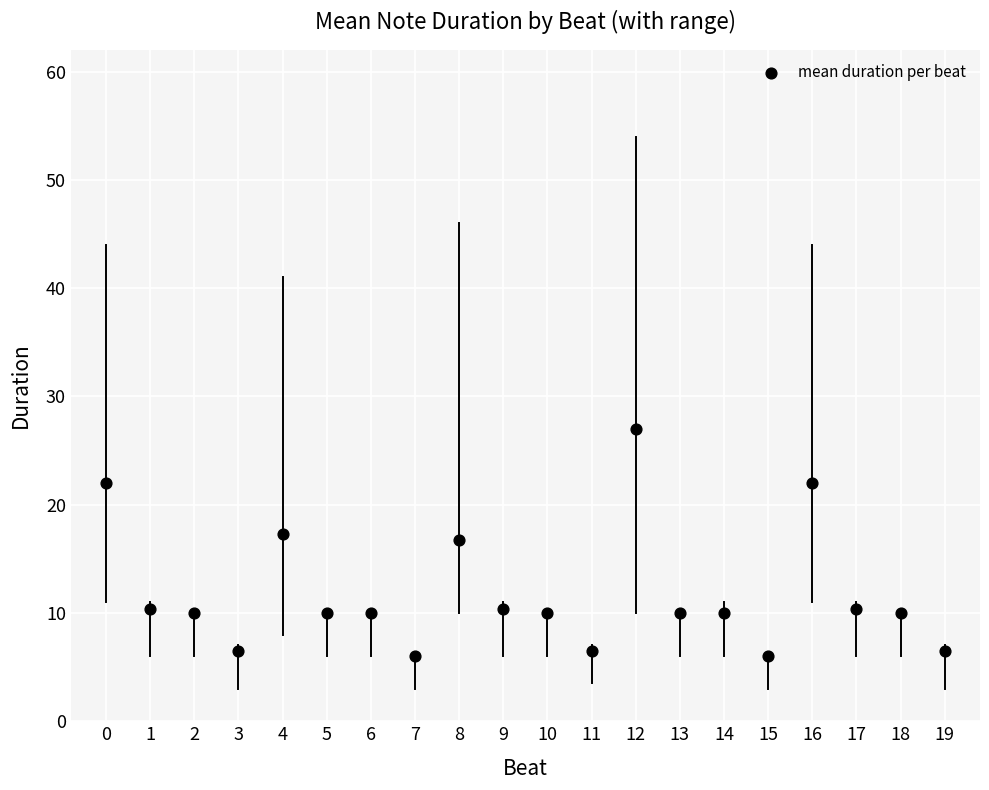

What is the range of Y values (max minus min)?

21.0